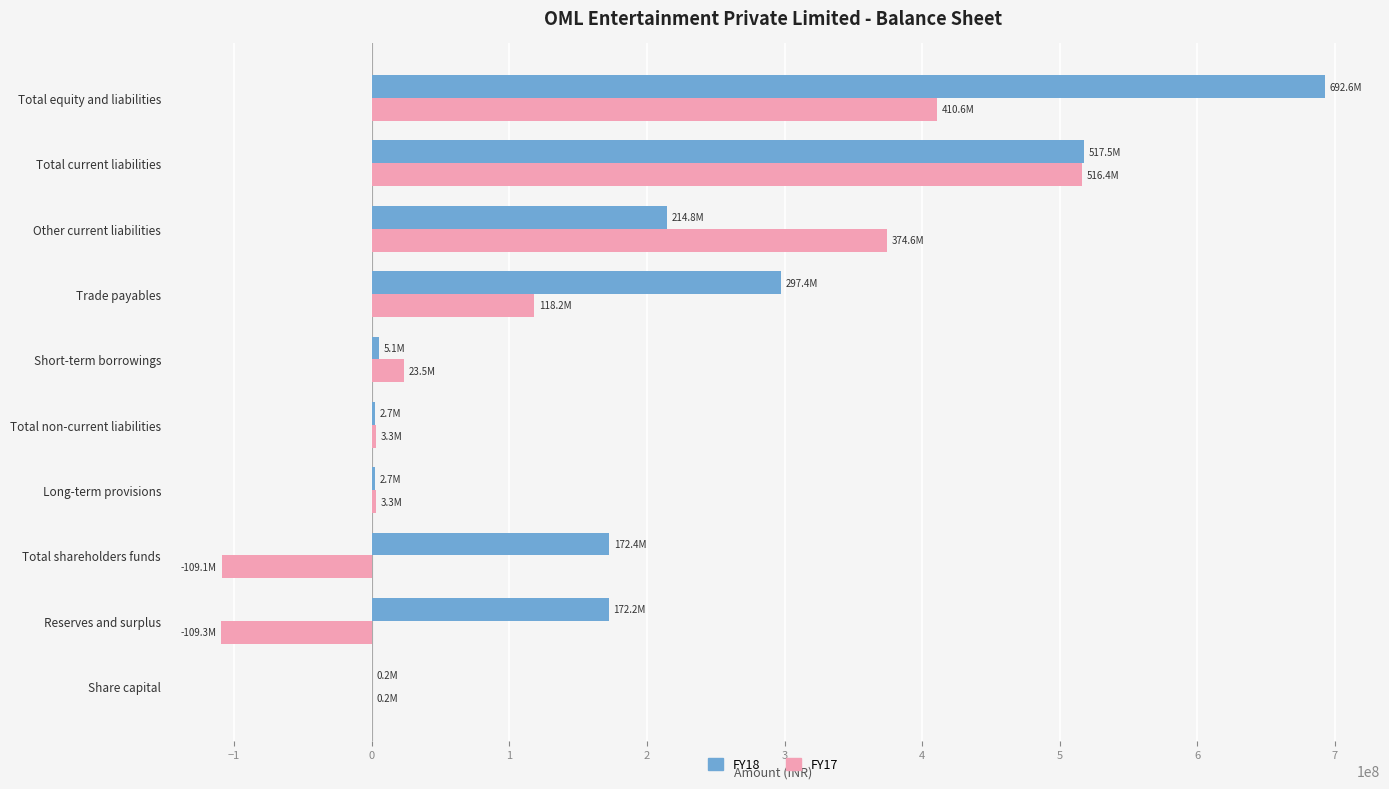

Which series has the largest total across all categories?

FY18